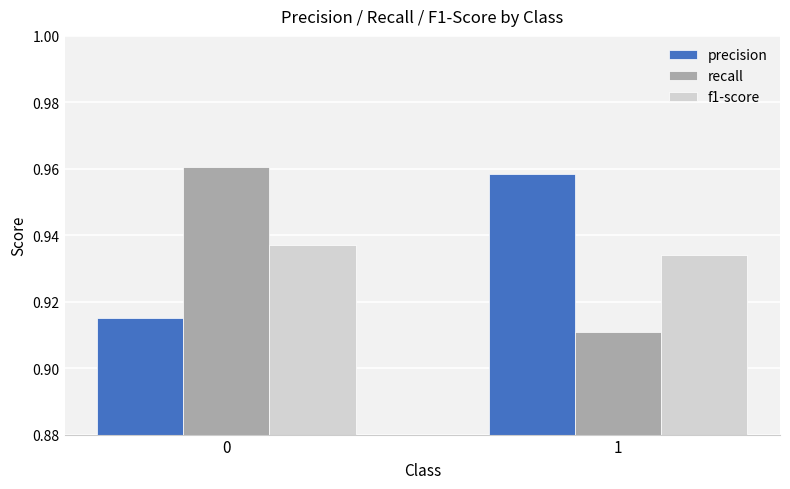

The value of precision at 0 is 1.5. True or false?

False